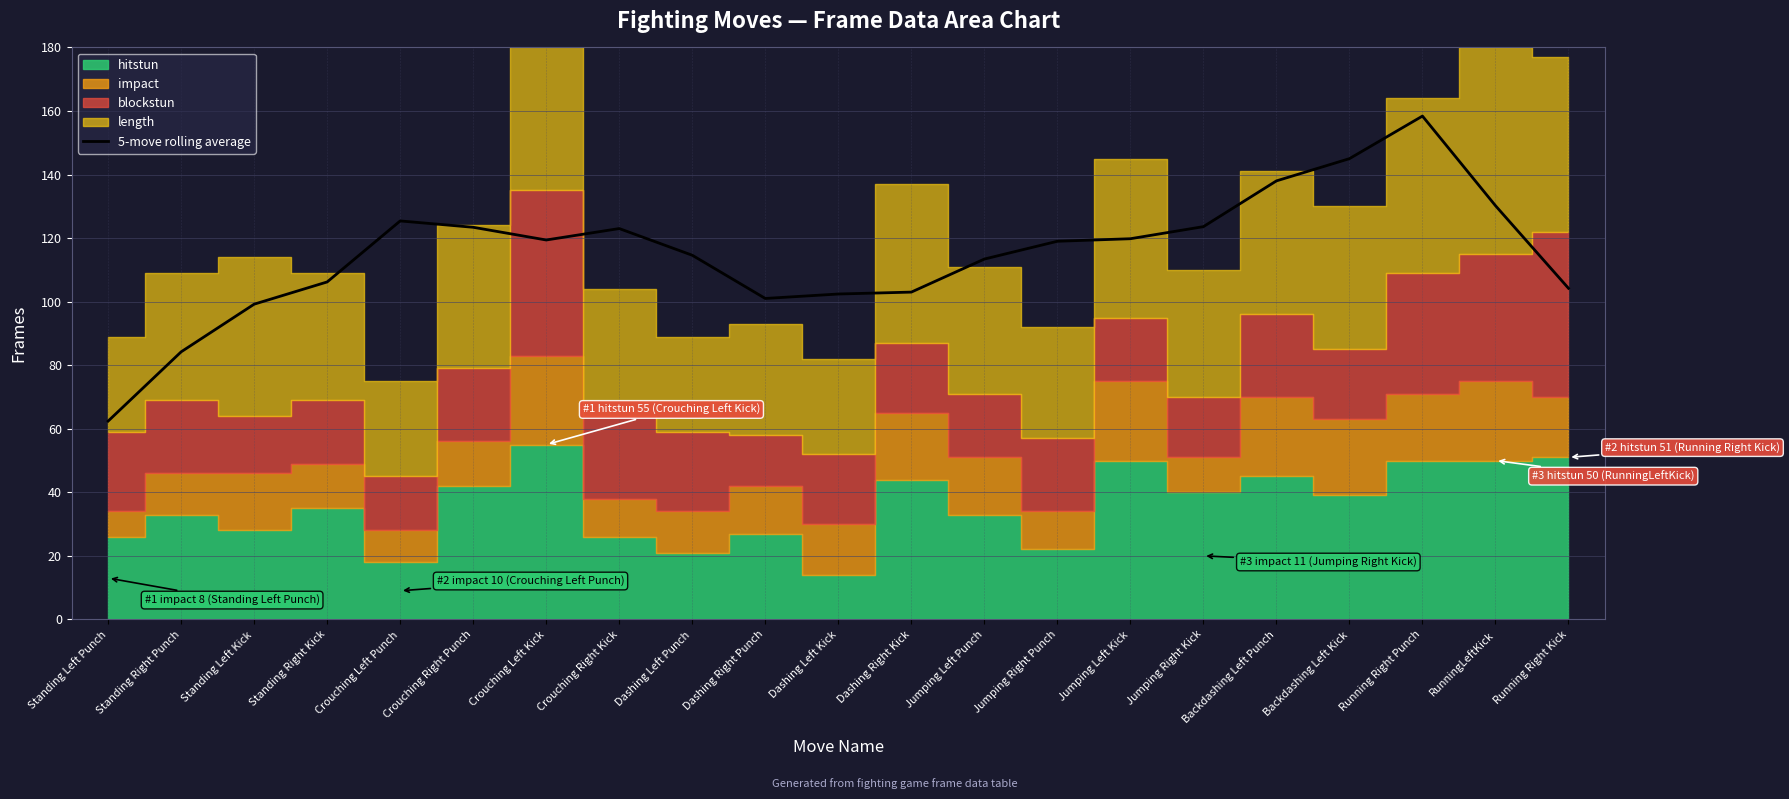

The chart shows a value of 104.2 at Running Right Kick. True or false?

True